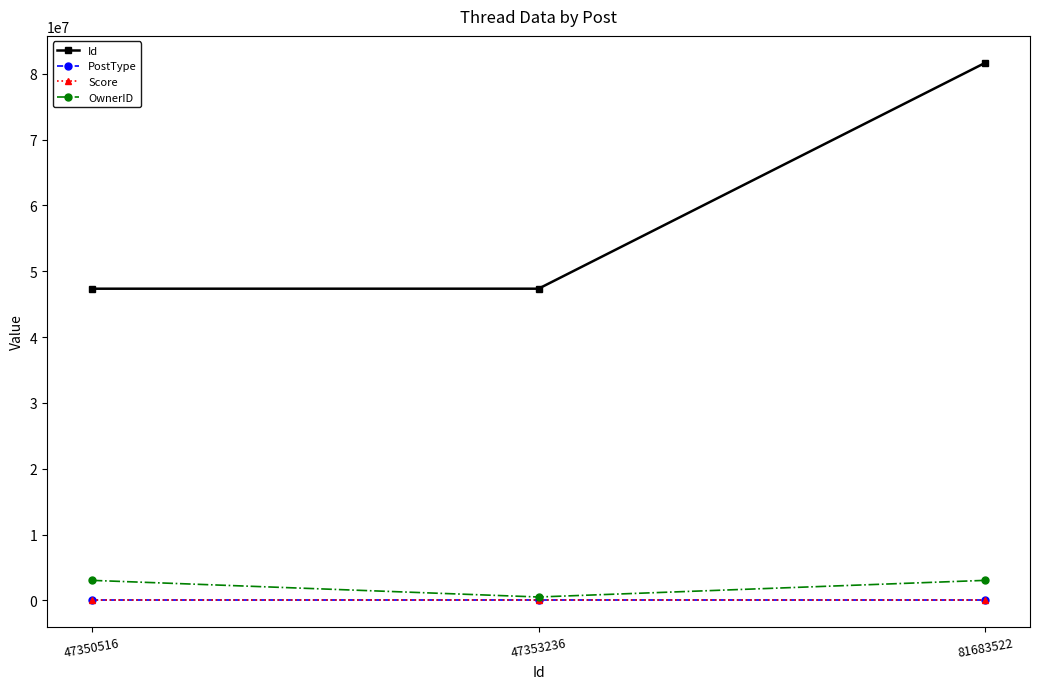

What is the difference between the highest and lowest values at 47353236?

47353235